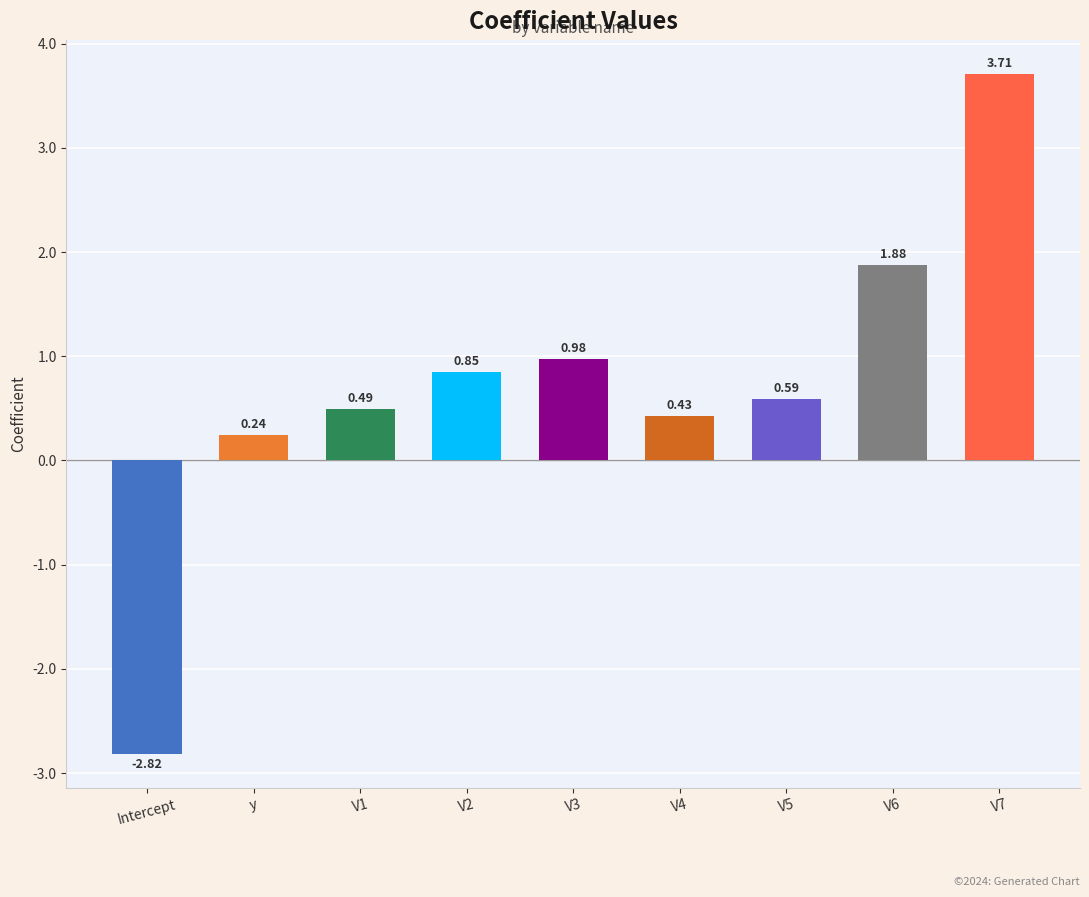

Which category has the highest value across all series?

V7